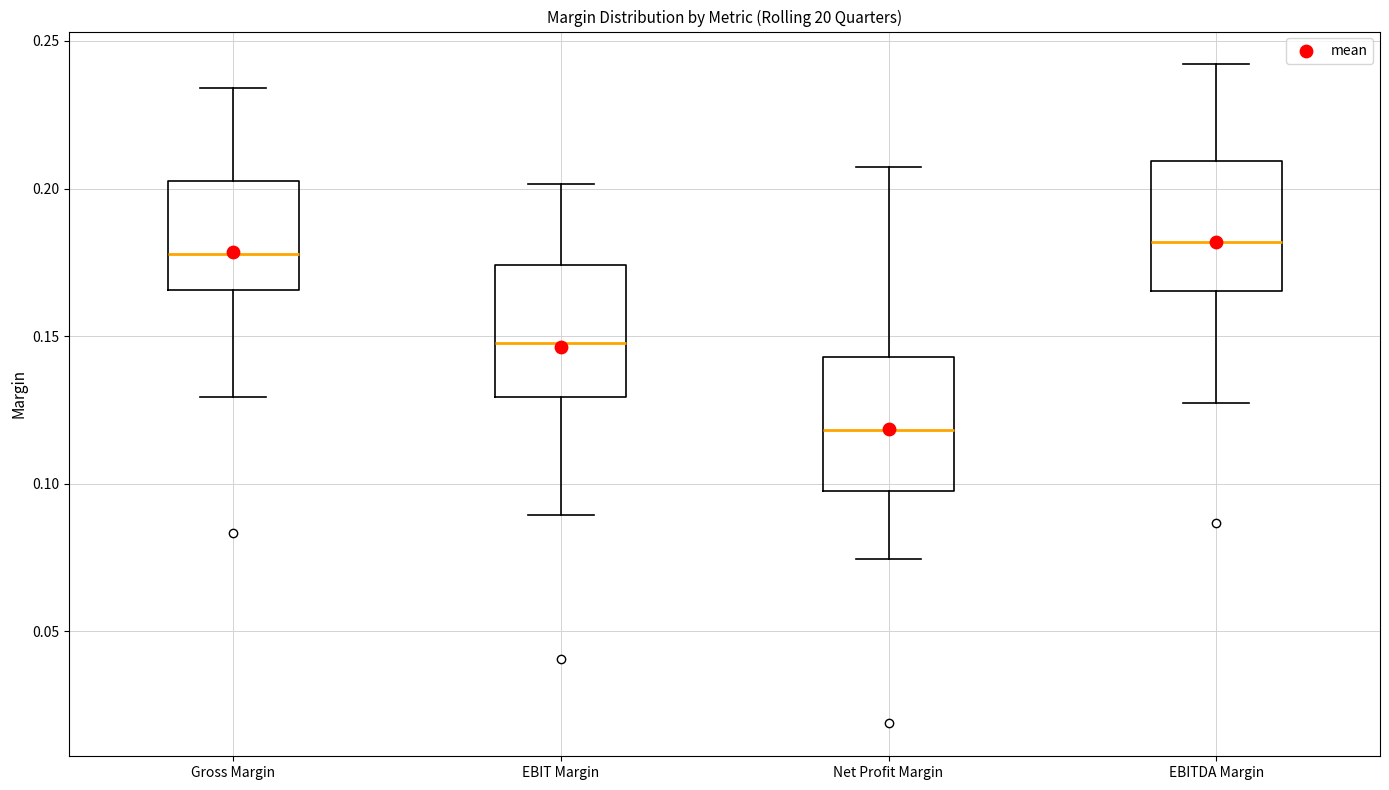

Which box has the lowest median line?

Net Profit Margin